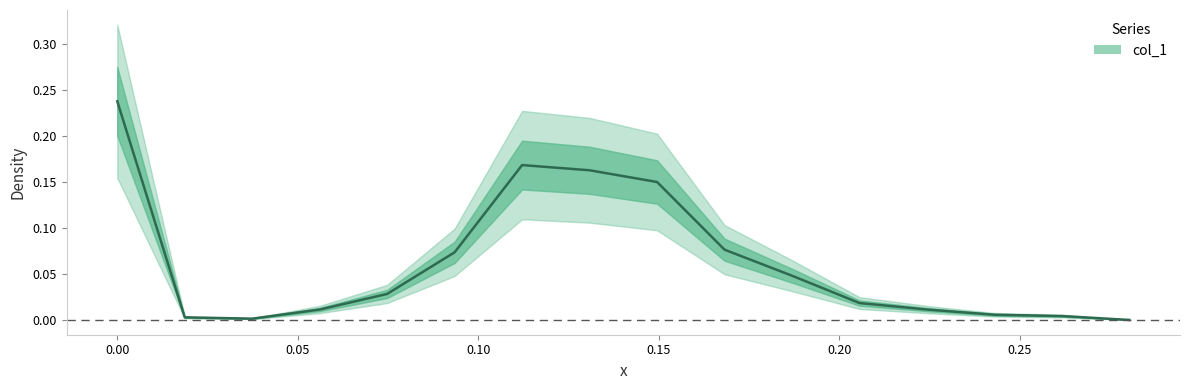

Reading right to left, transcribe all the data shown in this chart.

0.0	0.0	0.0	0.0	0.0	0.0	0.1	0.1	0.2	0.2	0.1	0.0	0.0	0.0	0.0	0.2